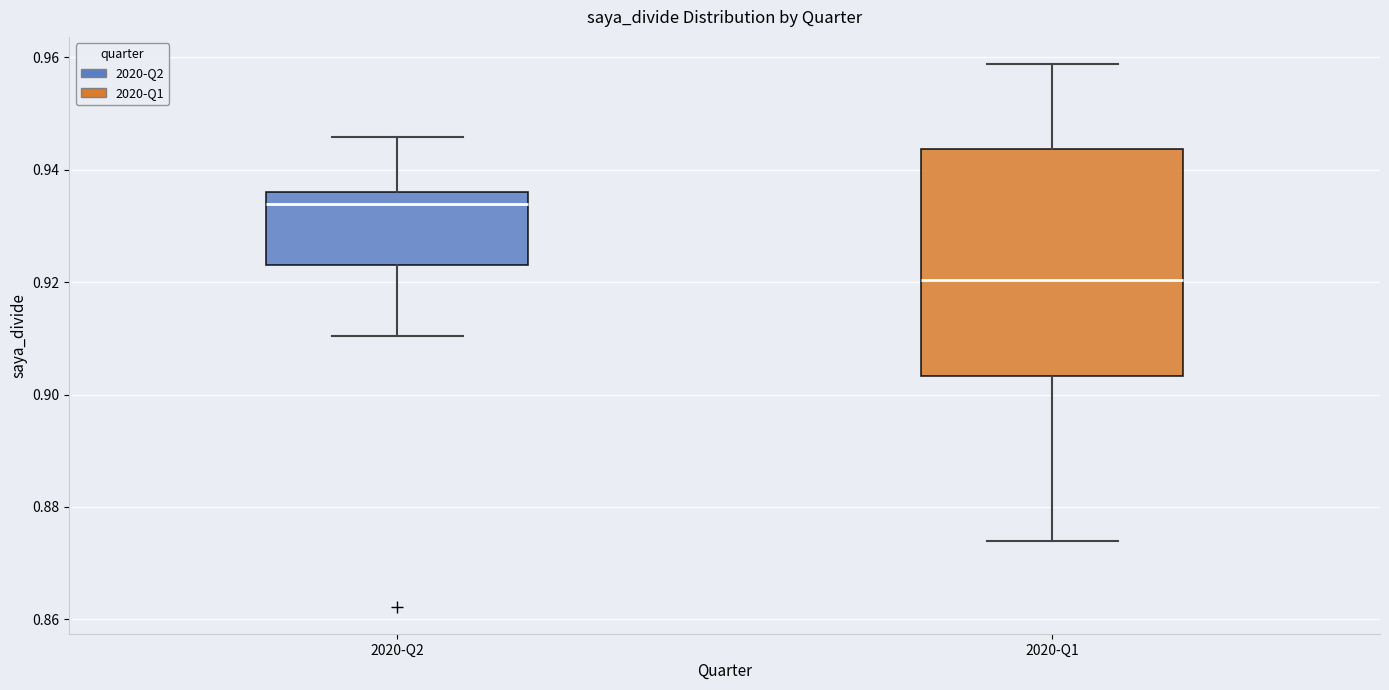

Reading left to right, read every box against the y-axis: the position of its median line, the range the box covers, and the ends of its whiskers. The values are not printed on the chart, so give them approximately, as read against the axis.

2020-Q2: median 0.934, box 0.924 to 0.936, whiskers 0.910 to 0.946
2020-Q1: median 0.920, box 0.904 to 0.944, whiskers 0.874 to 0.958